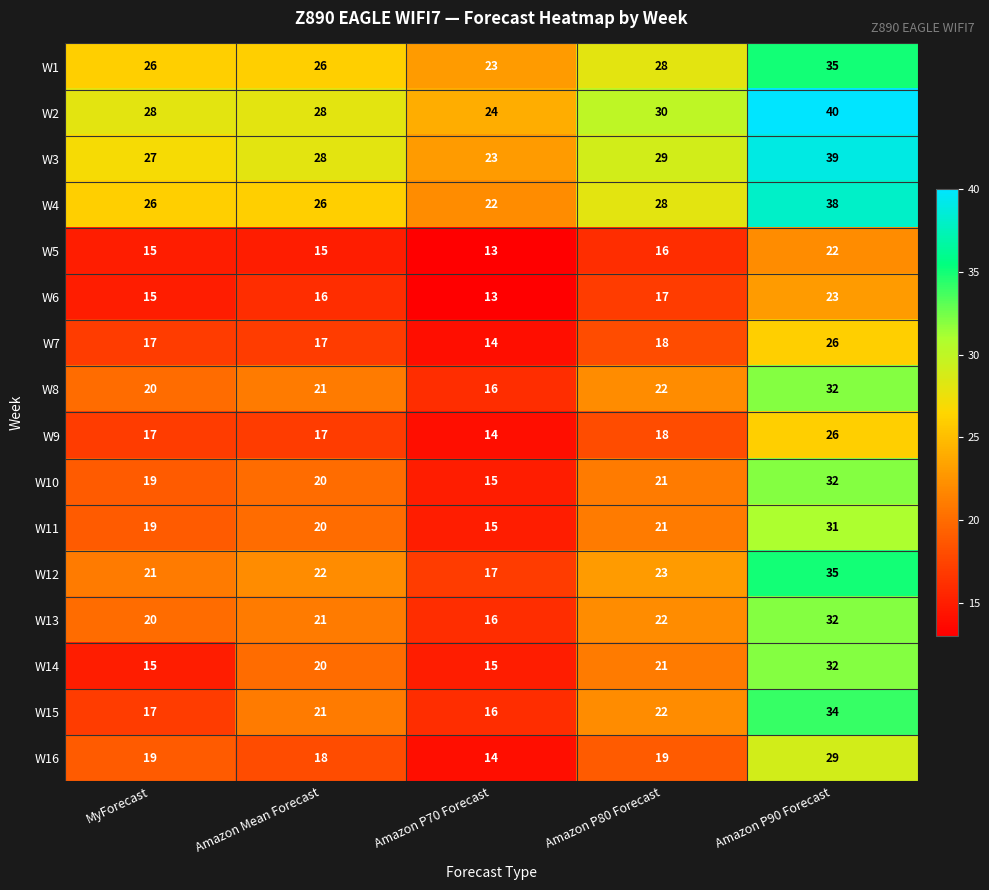

Rank the categories by W8 value from lowest to highest.

Amazon P70 Forecast, MyForecast, Amazon Mean Forecast, Amazon P80 Forecast, Amazon P90 Forecast